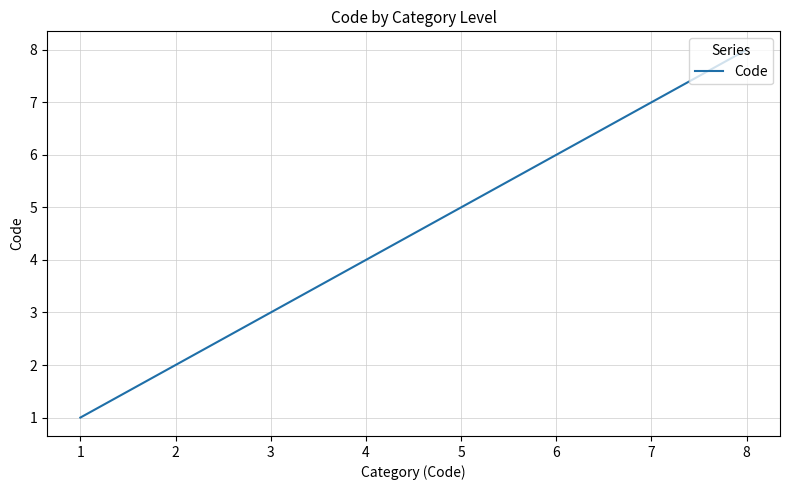

At which label is the value closest to 4?

4